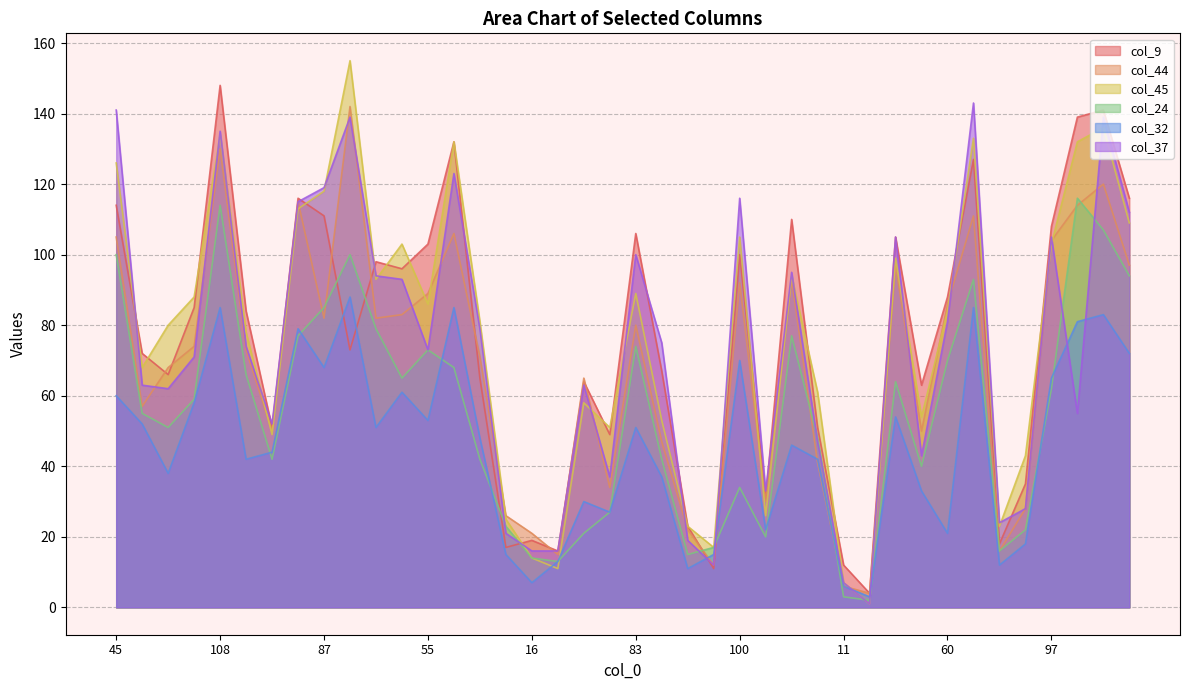

What are all the series names shown in the legend?

col_9, col_44, col_45, col_24, col_32, col_37